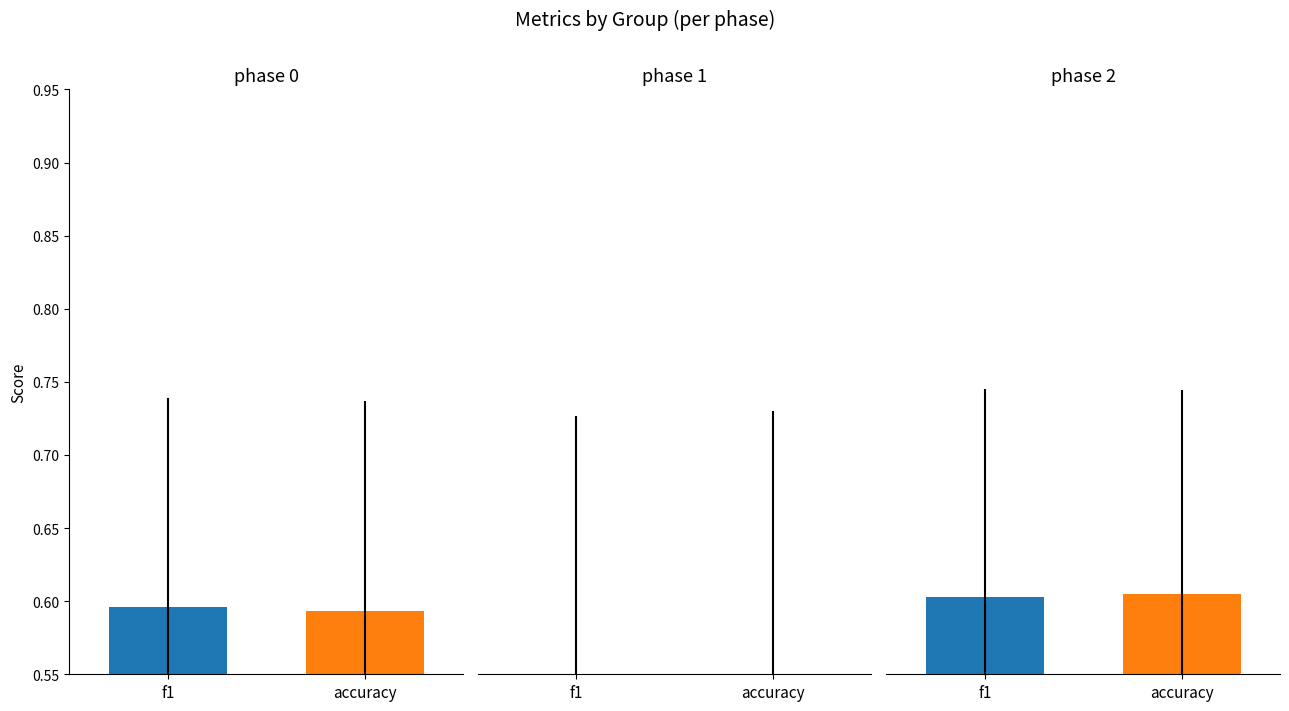

What value does the f1 series have at 1?

0.4